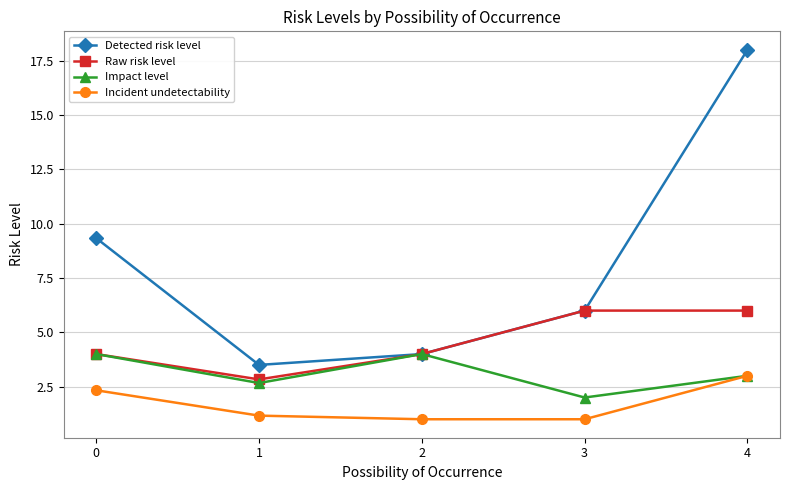

Which series changed the most between 3 and 4?

Detected risk level